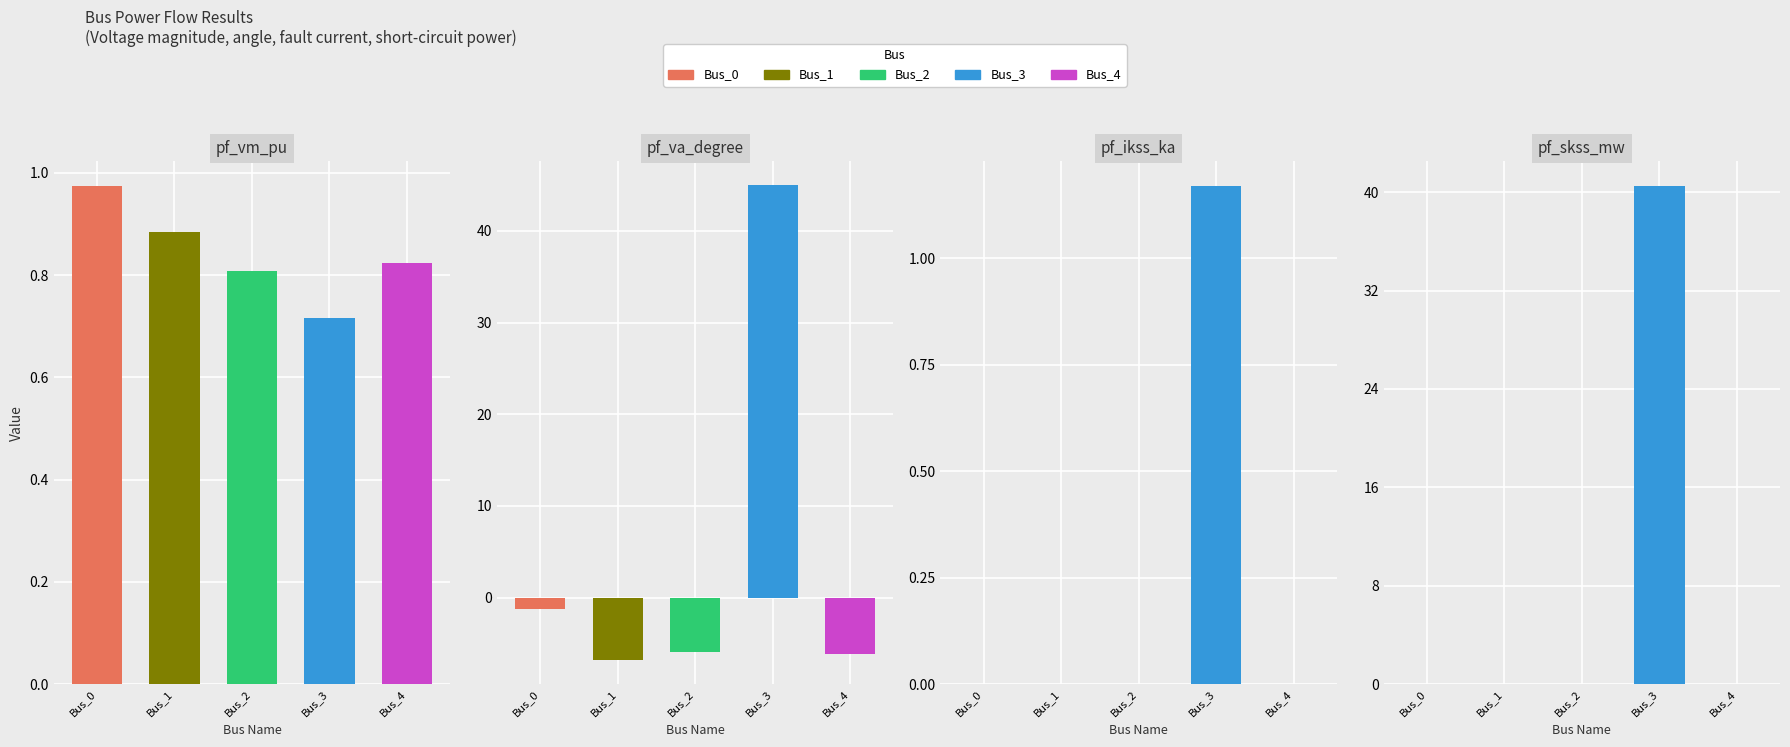

At which category is the sum across all series the highest?

Bus_3